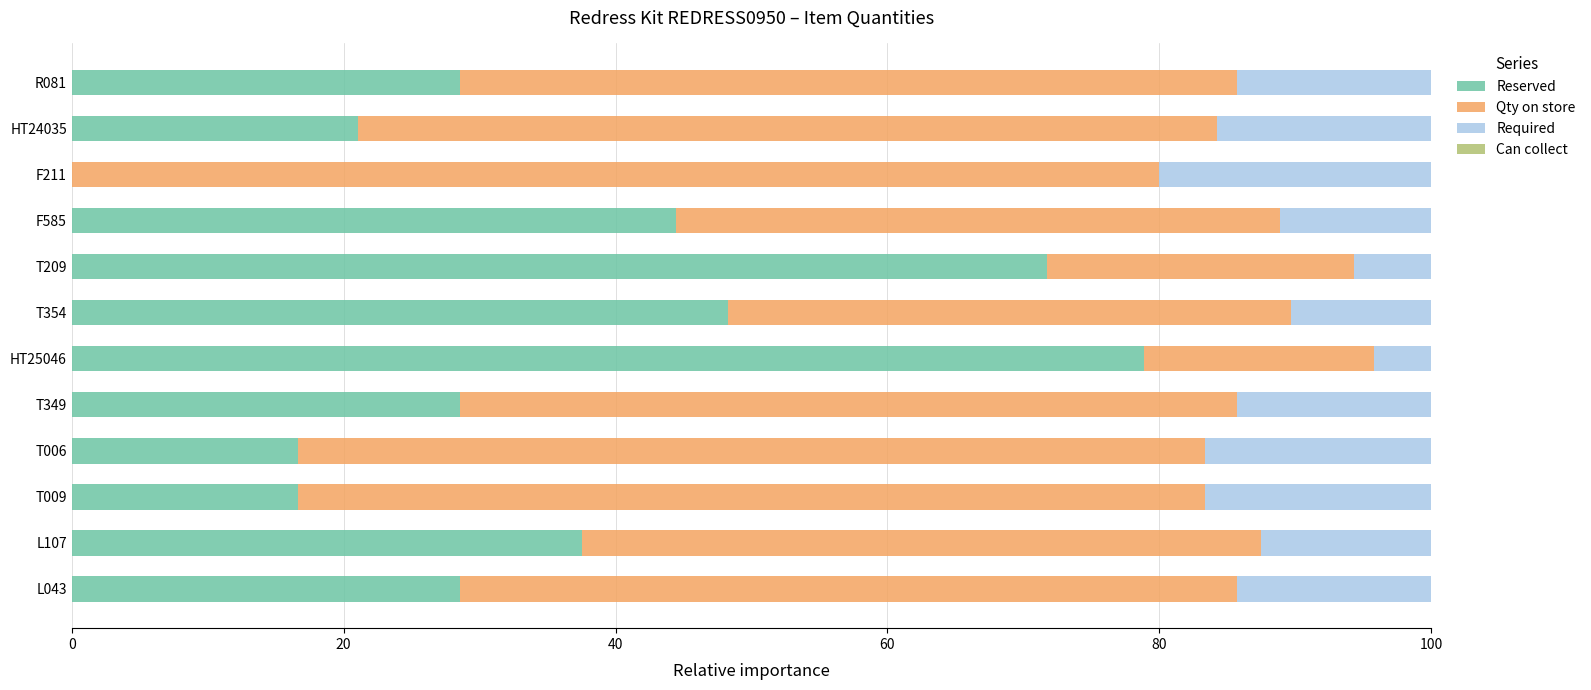

The value of Reserved at L043 is 8.8. True or false?

False